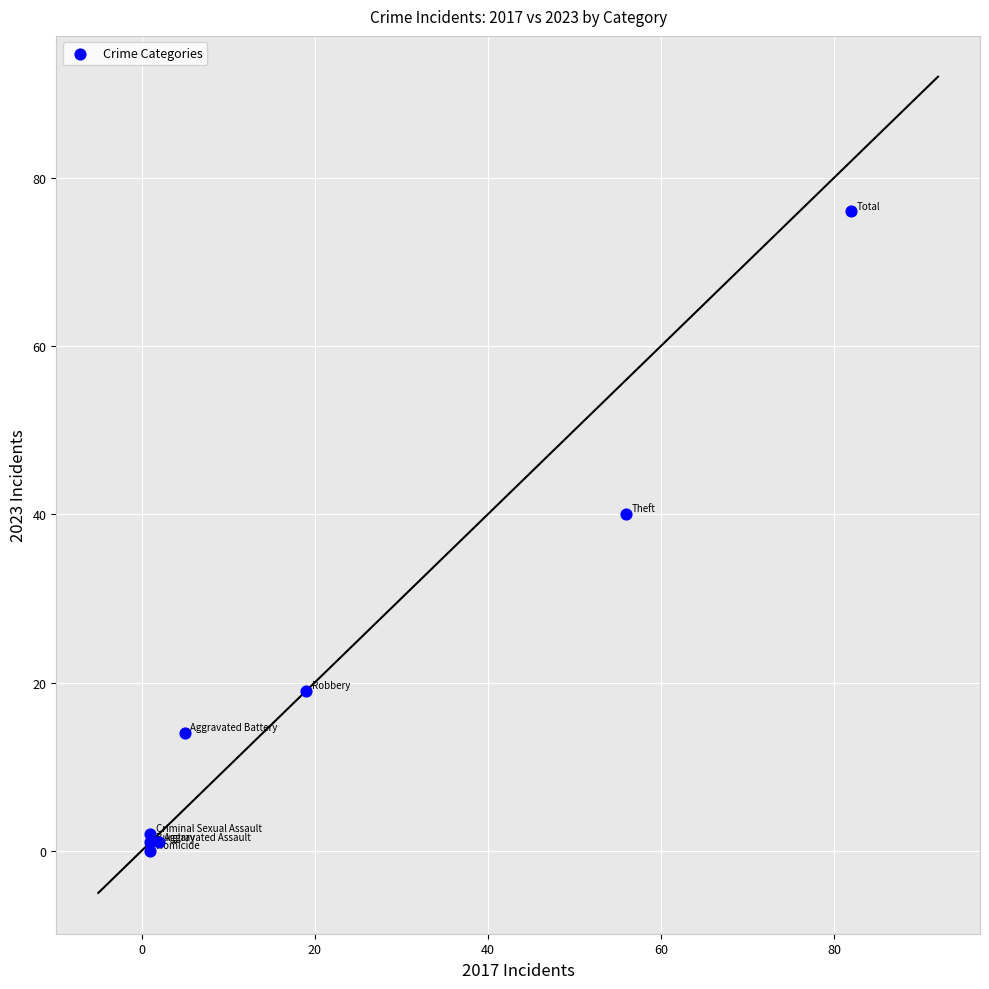

What Y value in the scatter plot is closest to 38?

40